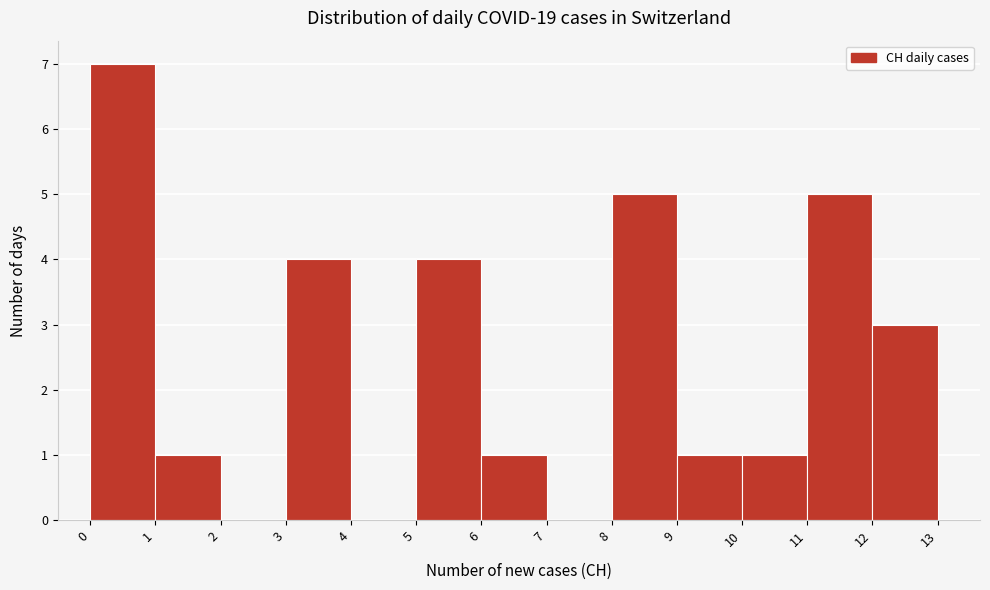

How tall is the bar that spans 11 to 12 on the x-axis? The values are not printed on the chart, so give them approximately, as read against the axis.

5